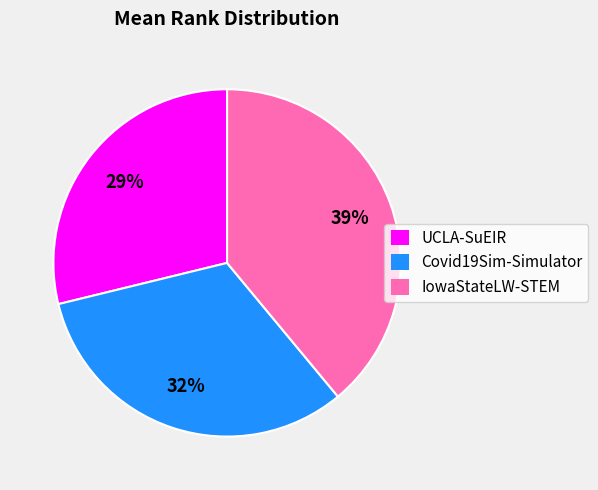

How many slices are in this pie chart?

3